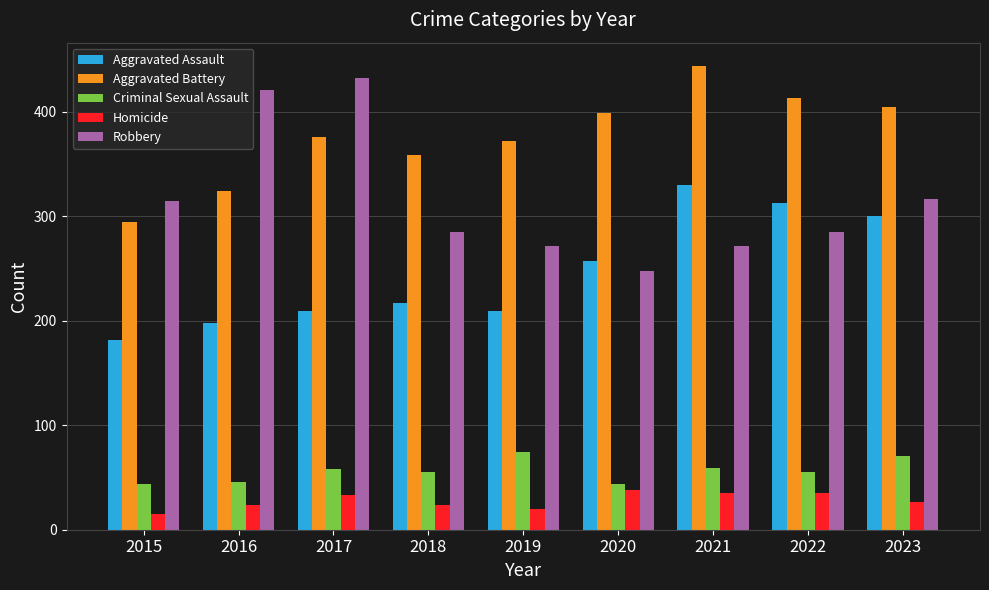

Which series has the largest total across all categories?

Aggravated Battery